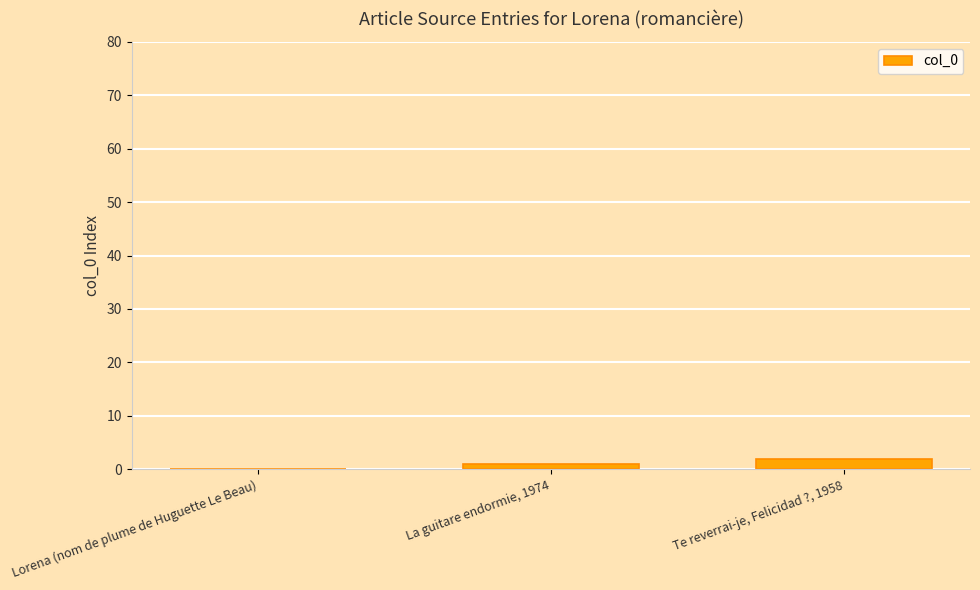

True or false: the data shows 1 at La guitare endormie, 1974.

True